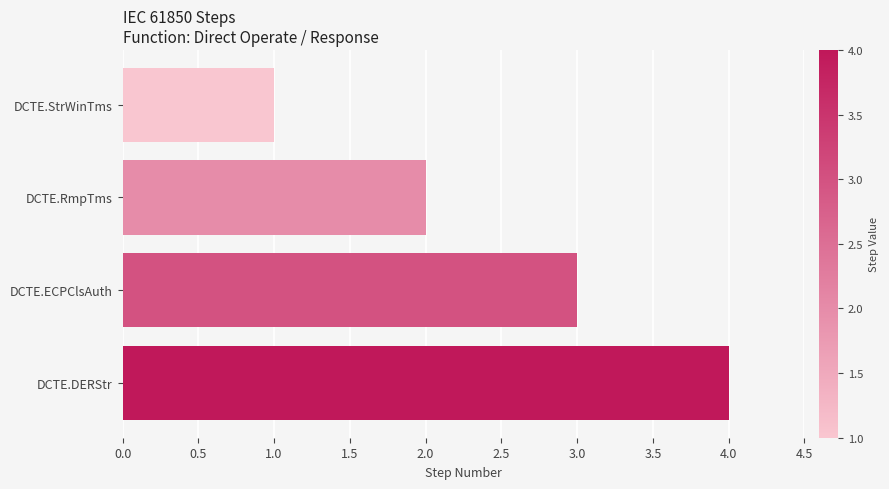

What is the change in value from DCTE.StrWinTms to DCTE.ECPClsAuth?

+2